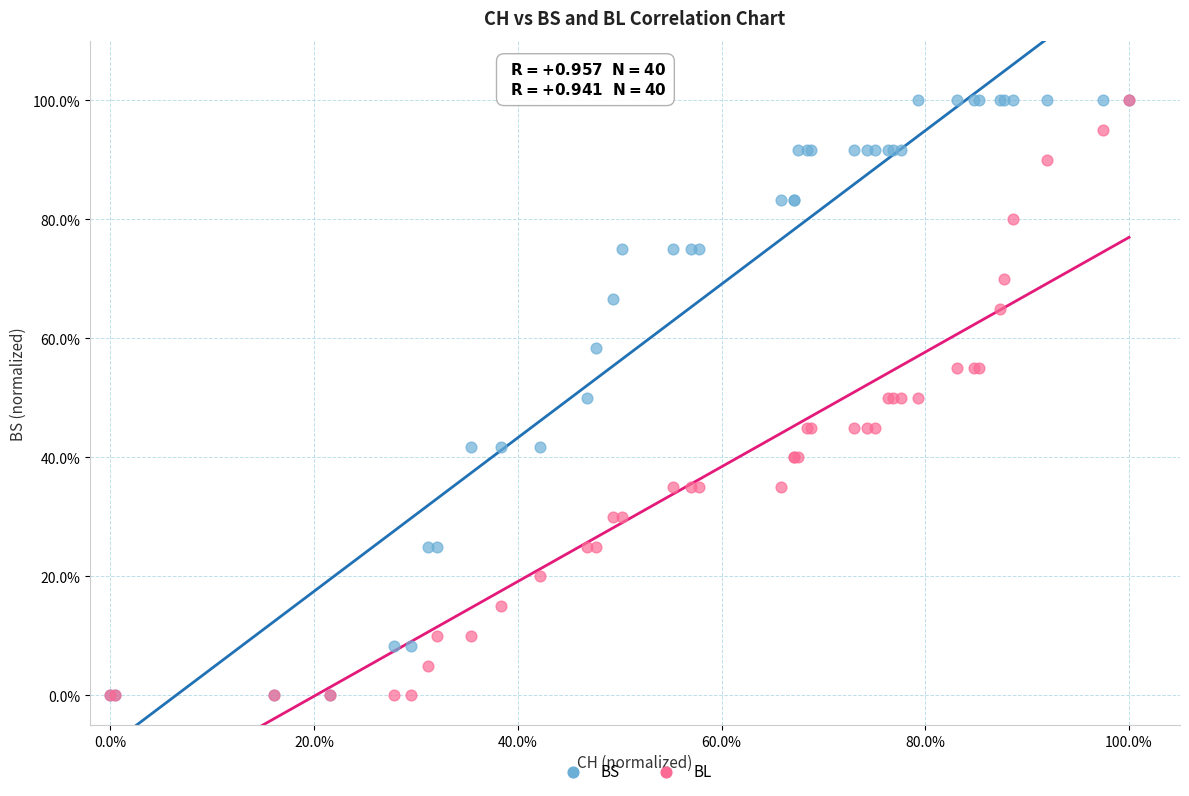

What are all the series names shown in the legend?

BS, BL